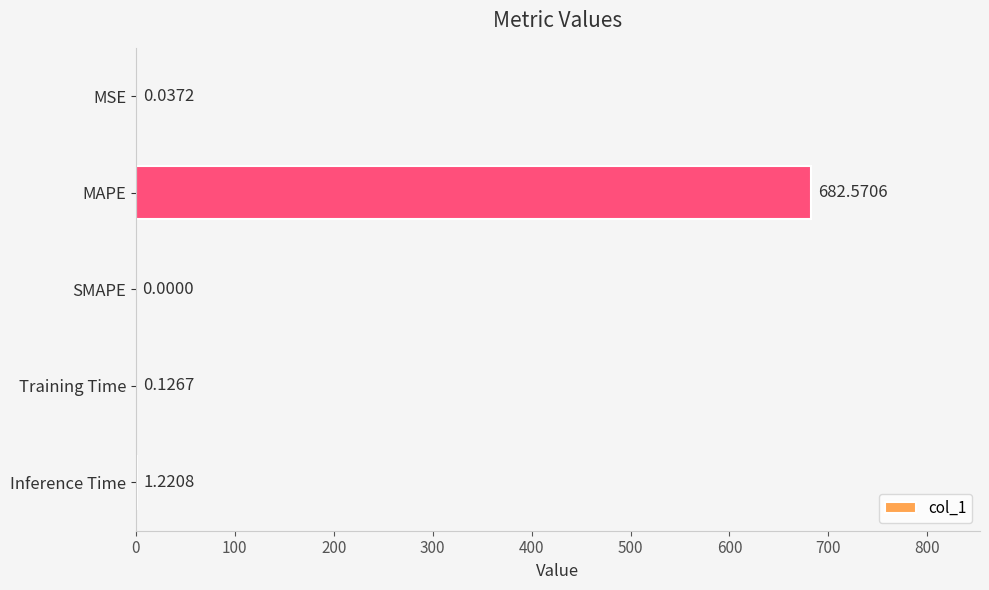

What is the sum of all values?

684.0